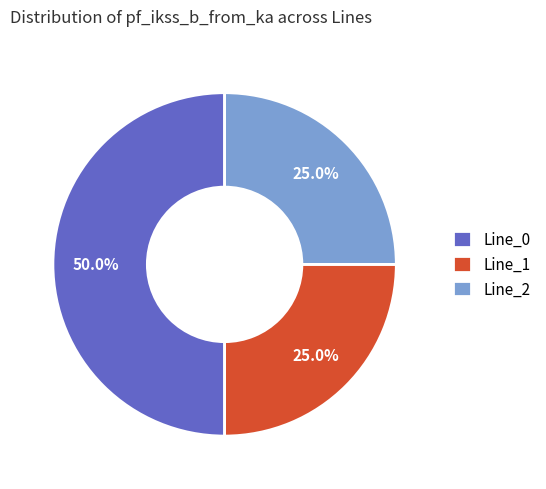

Which category has the biggest portion of the pie?

Line_0